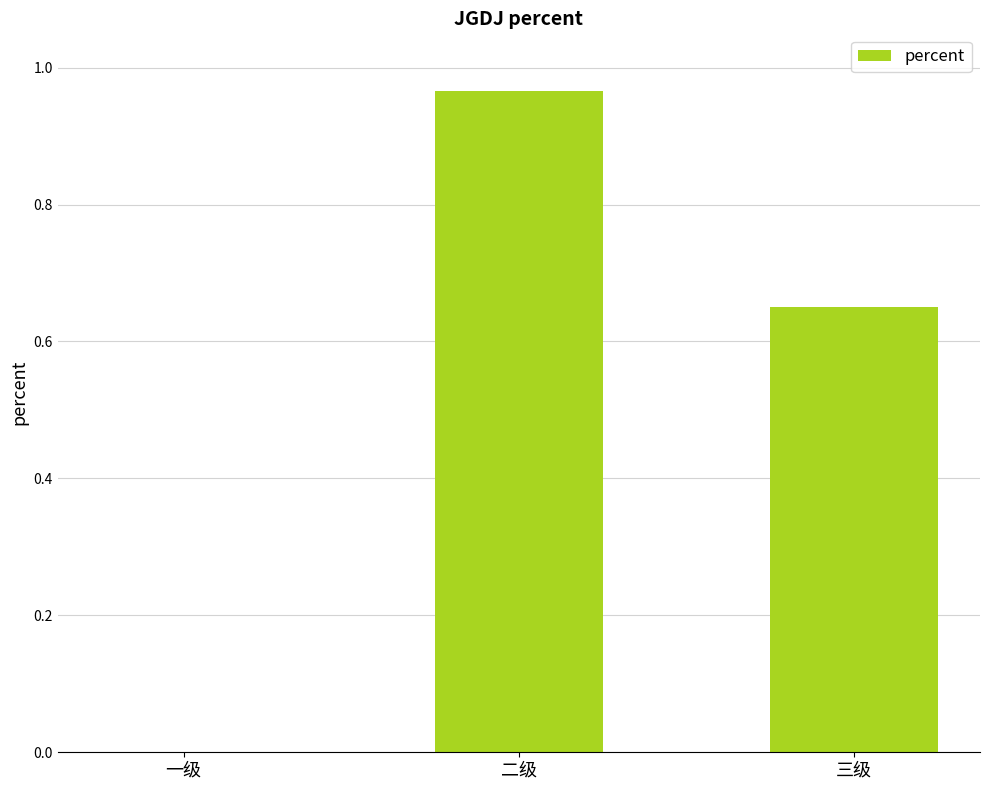

How many values are above zero?

2